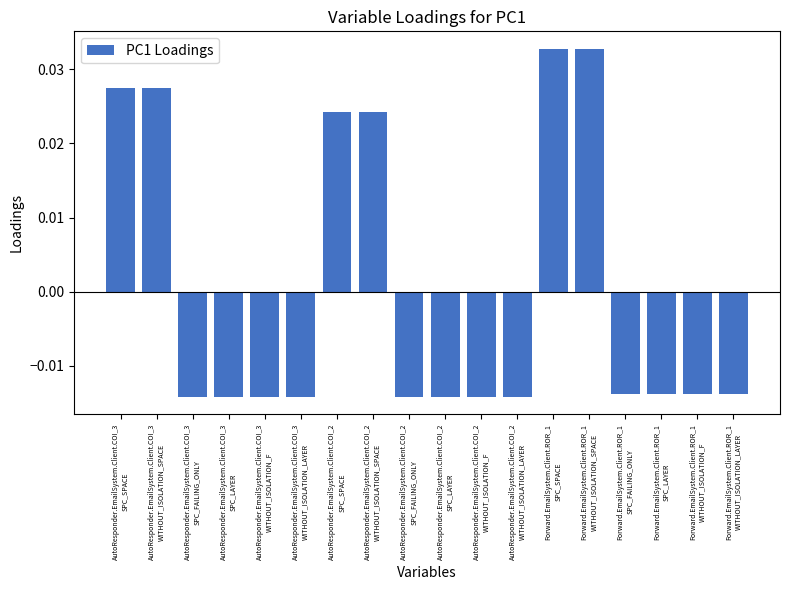

What is the label of the 4th bar from the right?

Forward.EmailSystem.Client.ROR_1
SPC_FAILING_ONLY